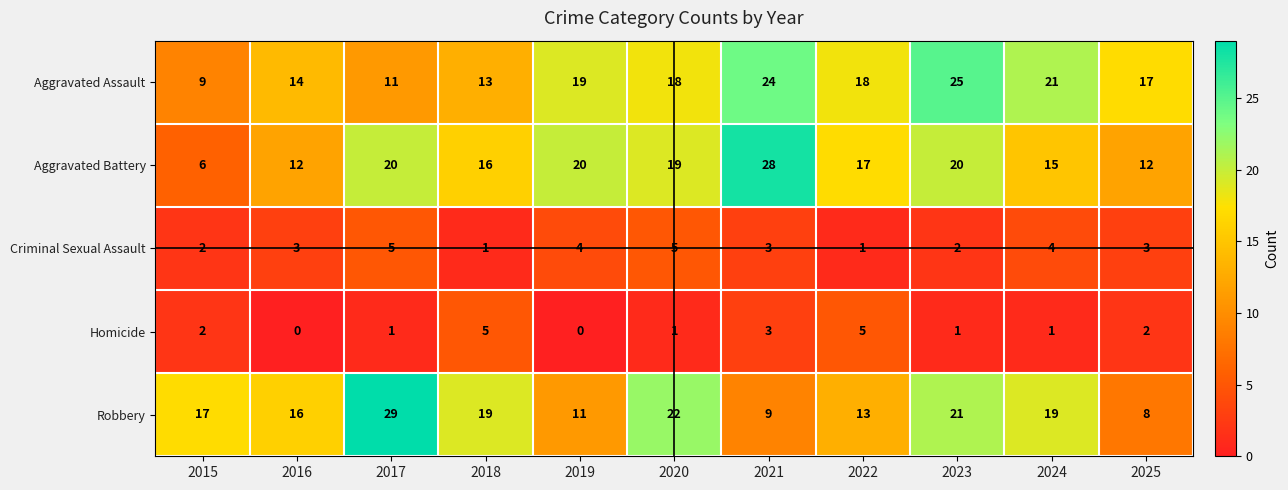

At which category does the chart reach its peak across all series?

2017